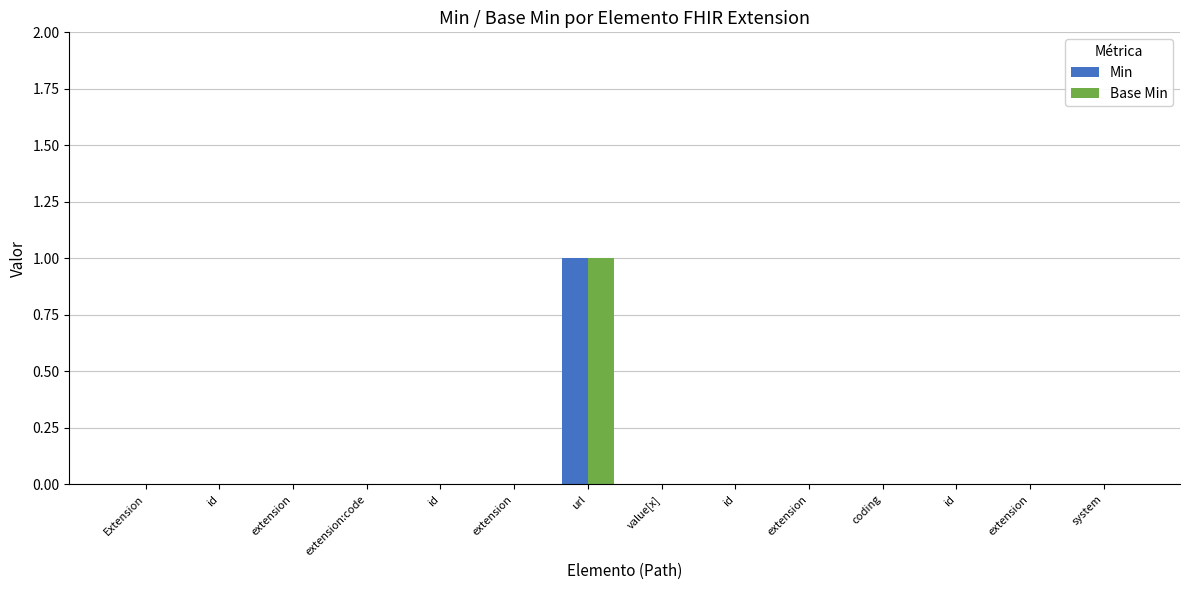

Does the chart contain stacked bars?

No